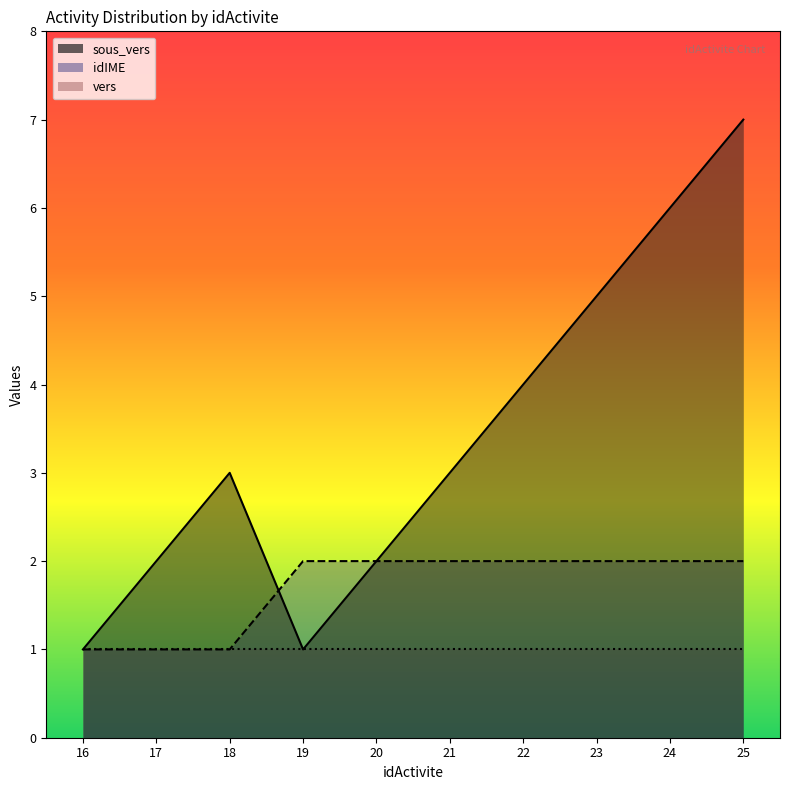

How many values in the idIME series are below 2?

3